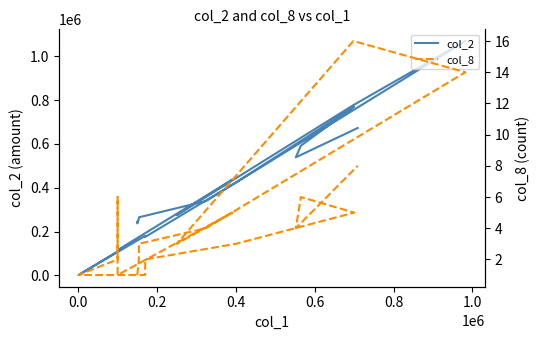

Does the chart have visible grid lines?

No